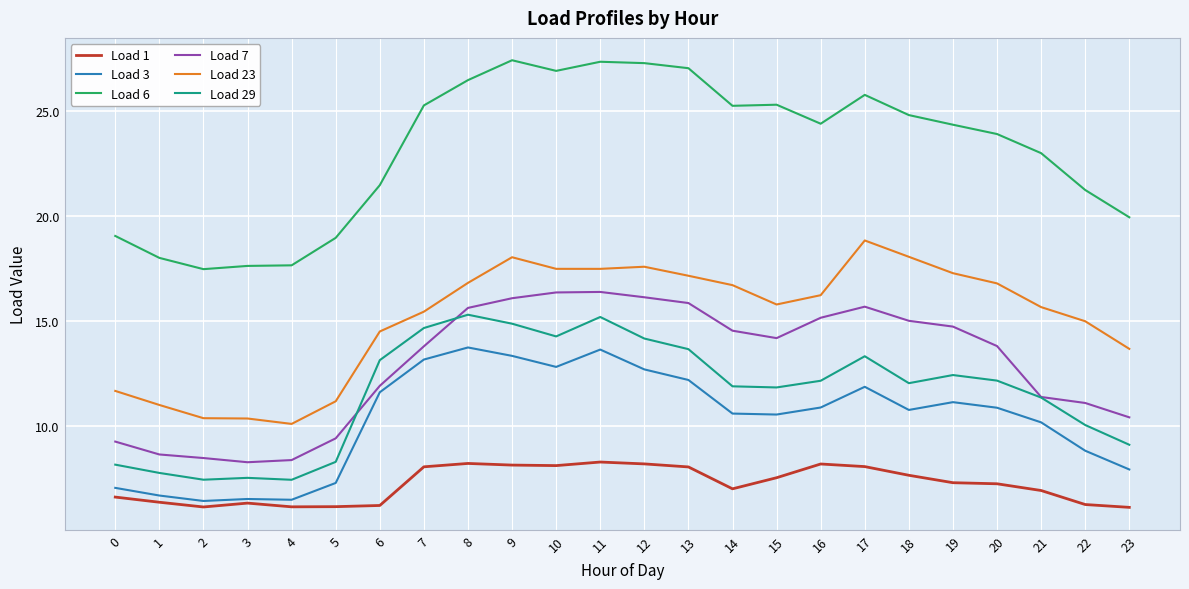

The value of Load 6 at 17 is 25.8. True or false?

True